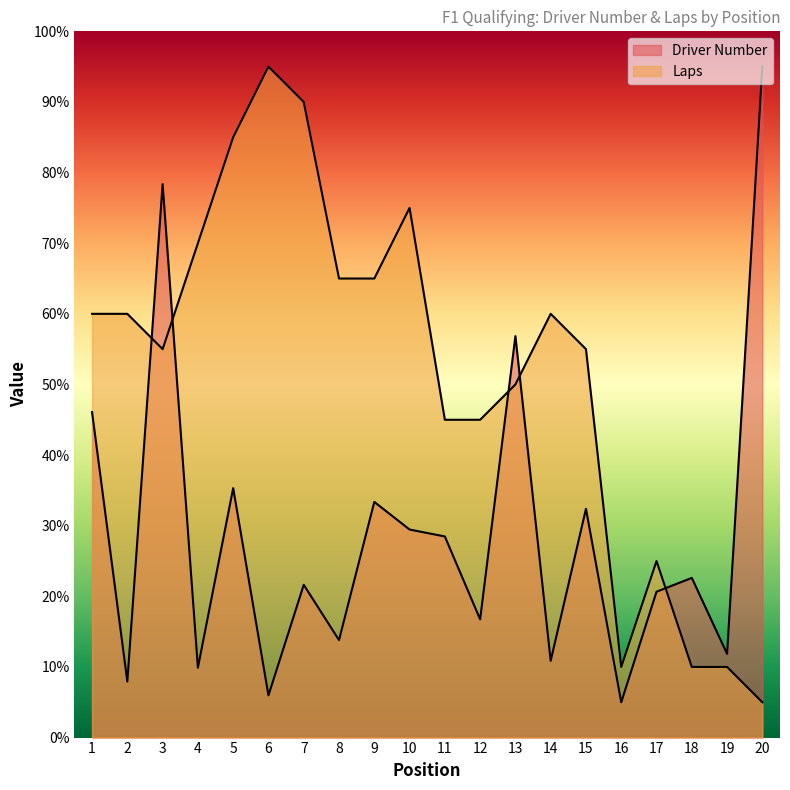

List the series in order of their peak value, lowest first.

Driver Number, Laps